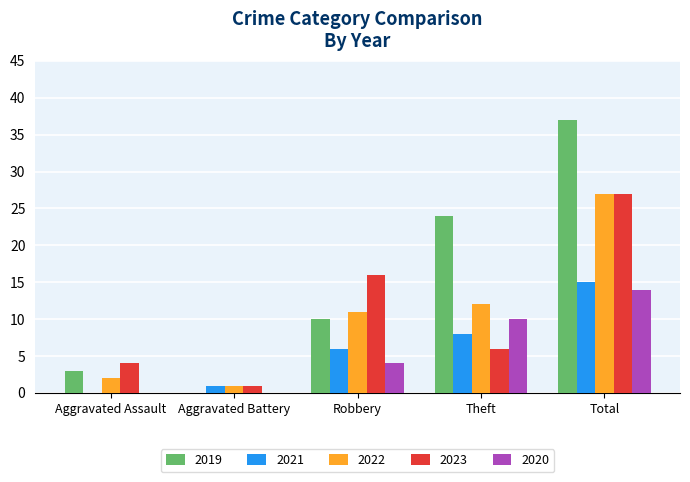

Reading right to left, list all the values displayed in this chart.

2019: Total=37	Theft=24	Robbery=10	Aggravated Battery=0	Aggravated Assault=3
2021: Total=15	Theft=8	Robbery=6	Aggravated Battery=1	Aggravated Assault=0
2022: Total=27	Theft=12	Robbery=11	Aggravated Battery=1	Aggravated Assault=2
2023: Total=27	Theft=6	Robbery=16	Aggravated Battery=1	Aggravated Assault=4
2020: Total=14	Theft=10	Robbery=4	Aggravated Battery=0	Aggravated Assault=0